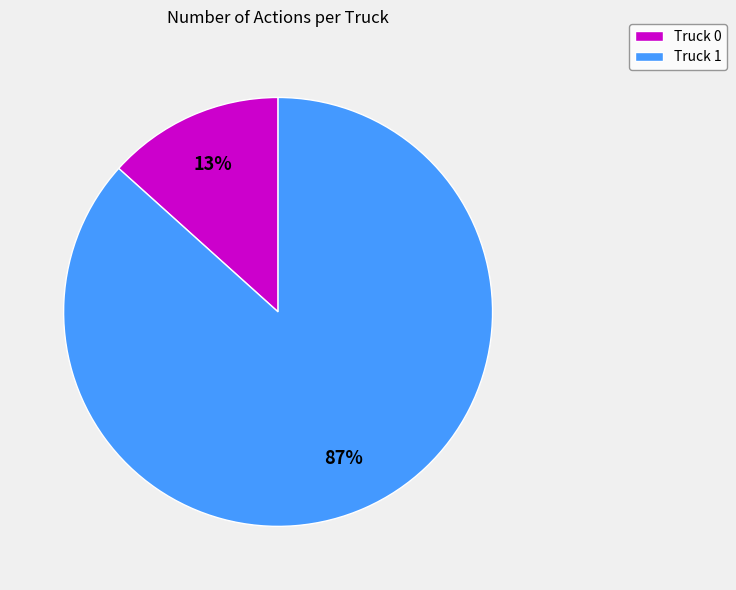

What is the smallest slice in the pie chart?

Truck 0